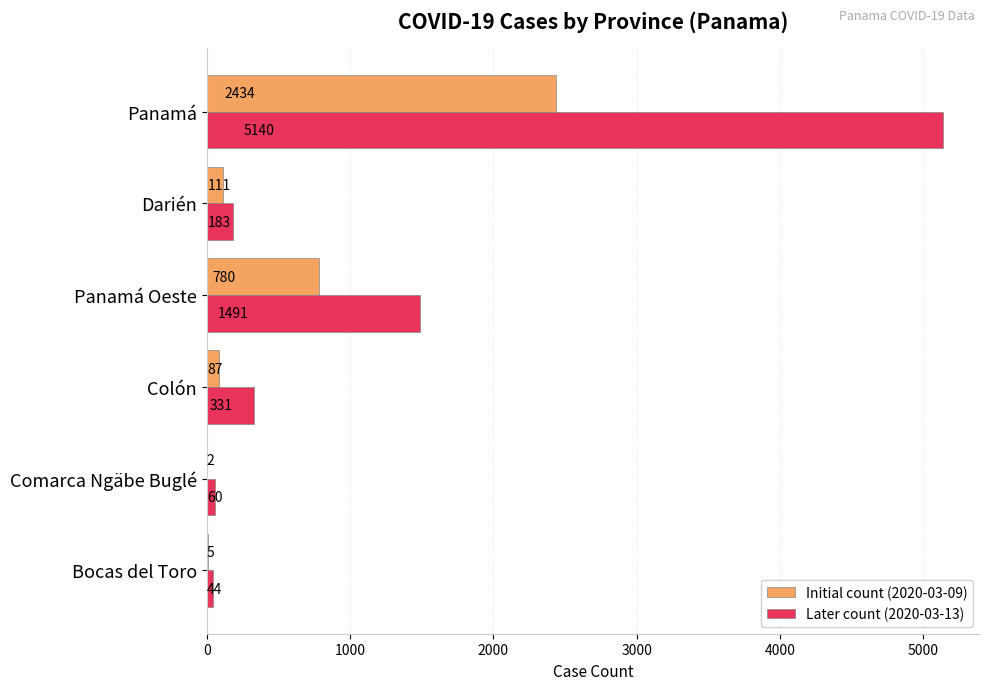

Which series has the largest total across all categories?

Later count (2020-03-13)